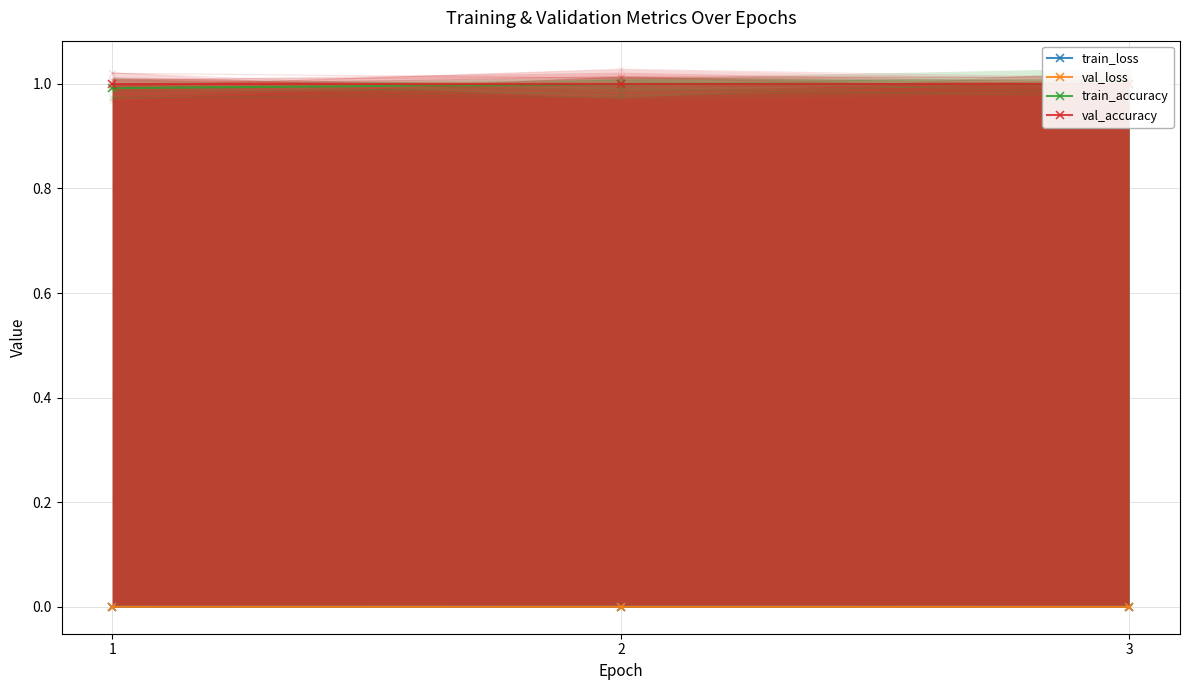

Which series changed the most between 1 and 2?

train_accuracy